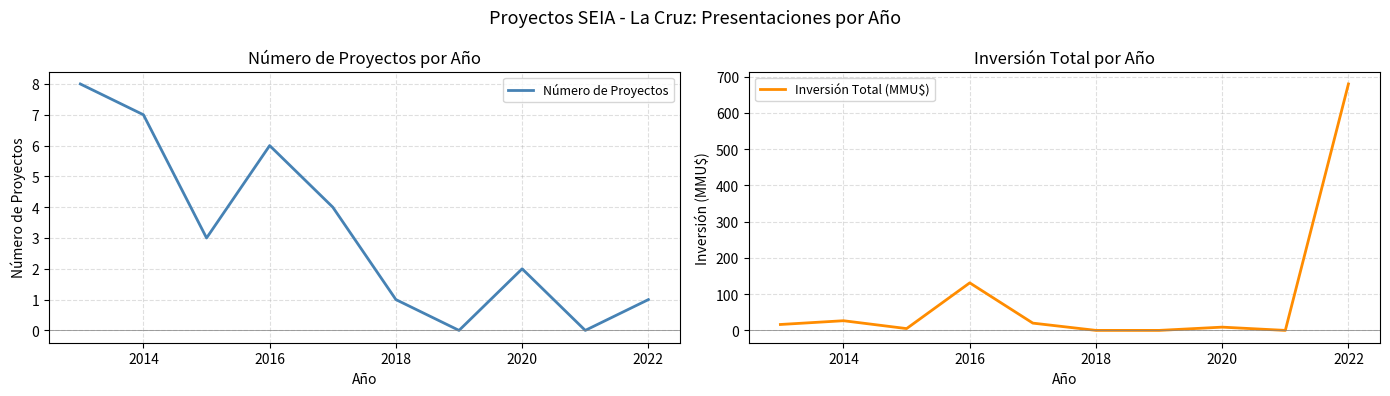

How many lines are shown in the chart?

2